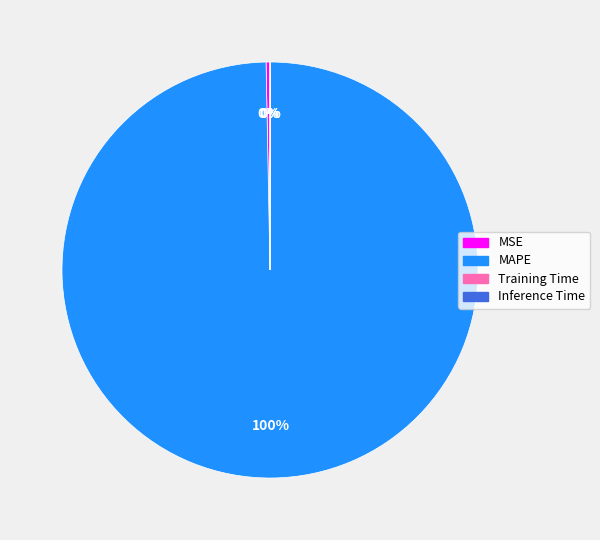

Which slice is the largest?

MAPE